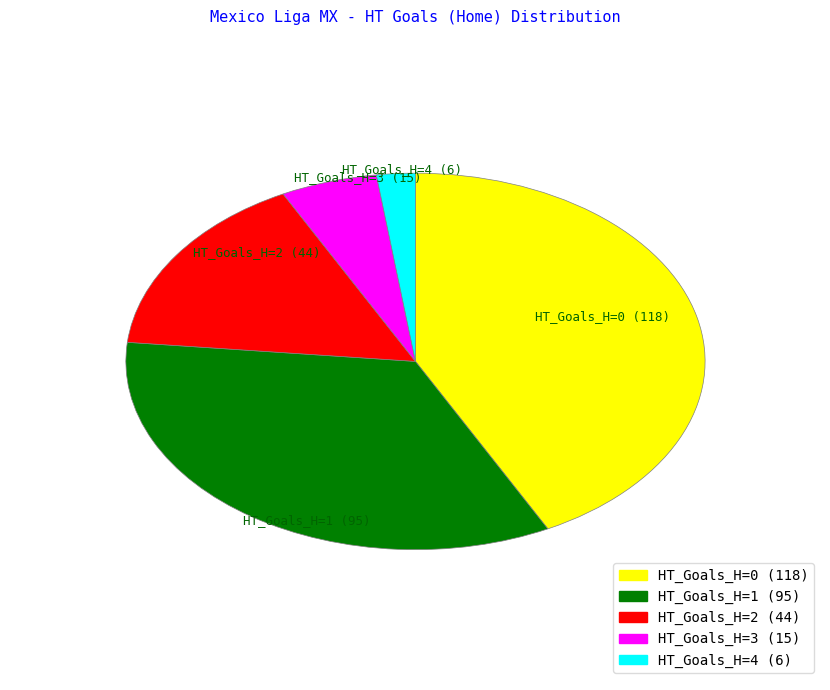

Does any single category account for the majority?

No